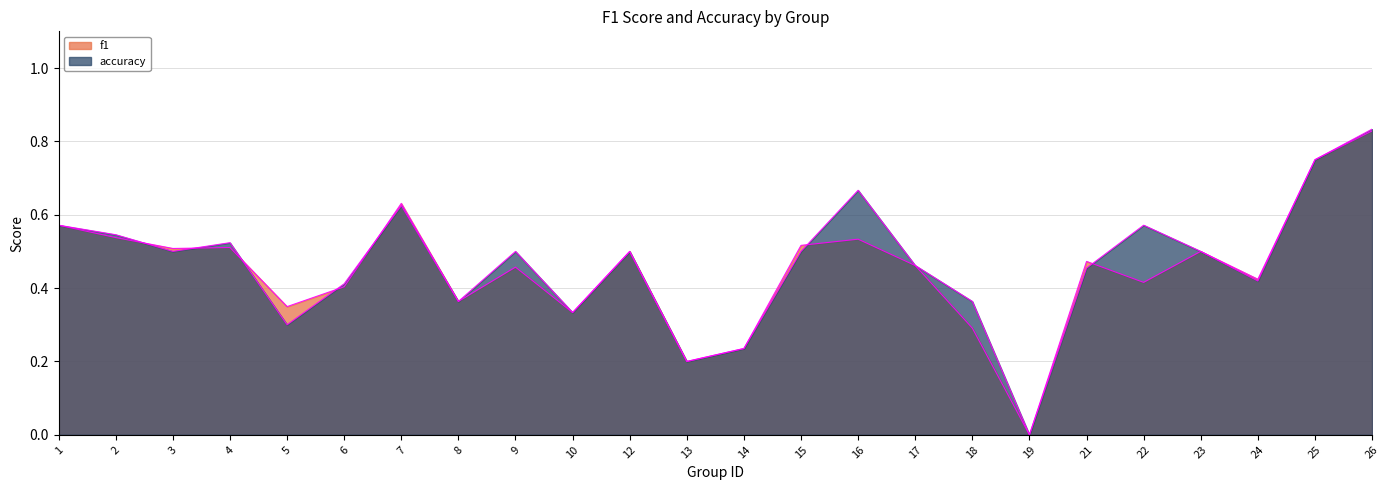

What is the total value across all series at 8?

0.7